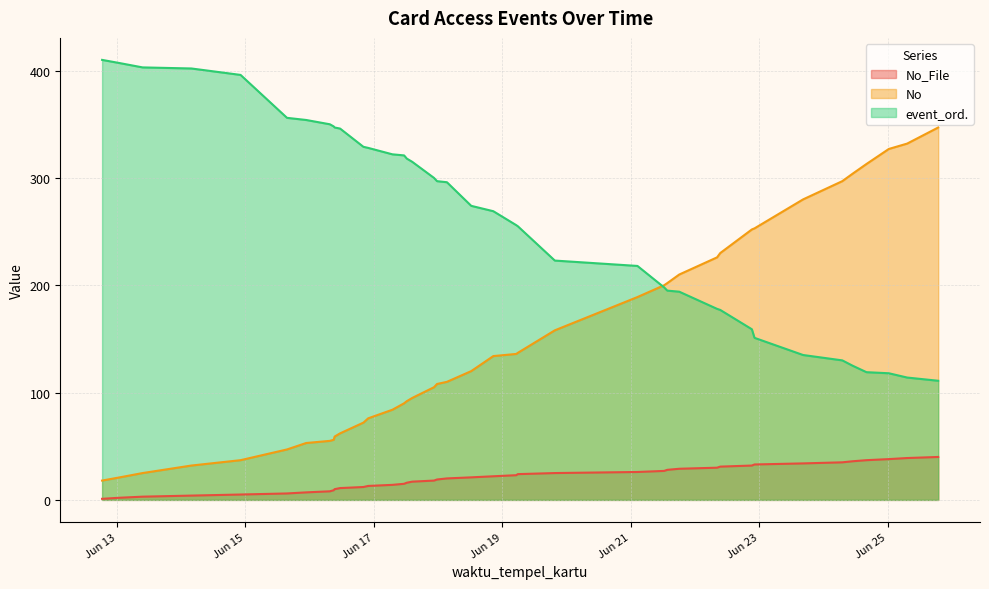

True or false: No_File has a value of 23 at 2025-06-19.

True